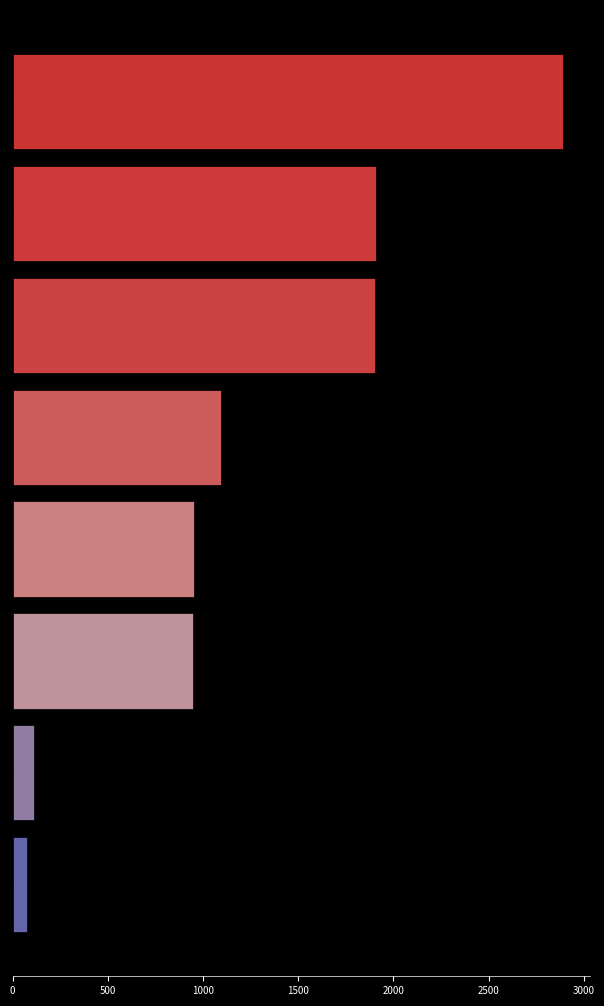

What is the maximum value shown in the chart?

2889